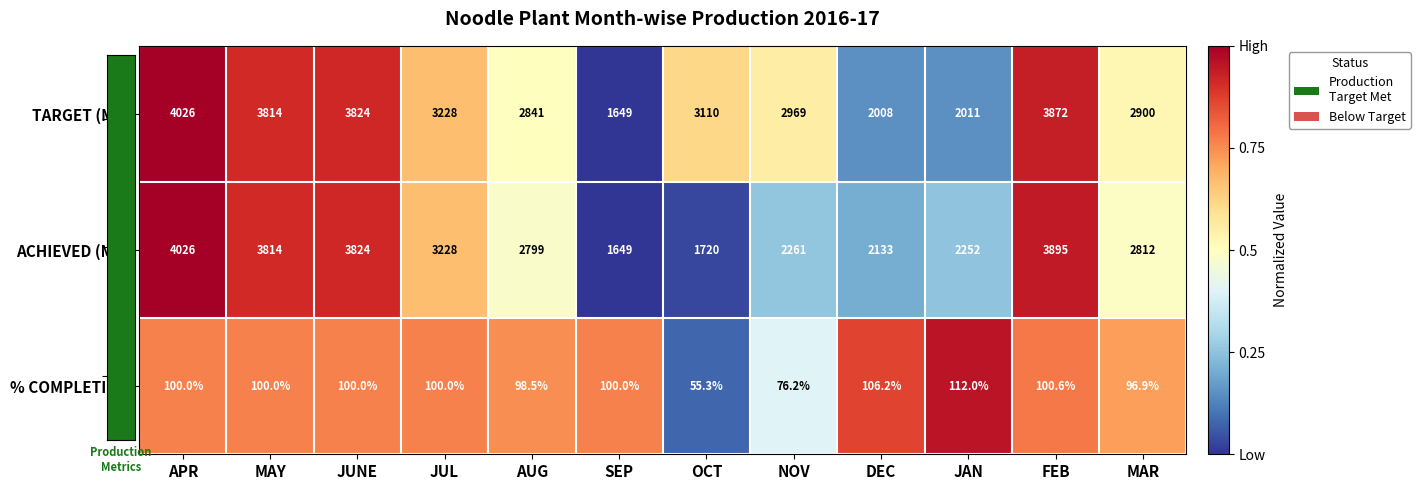

Where does the ACHIEVED (MT) series first go above 2812?

APR